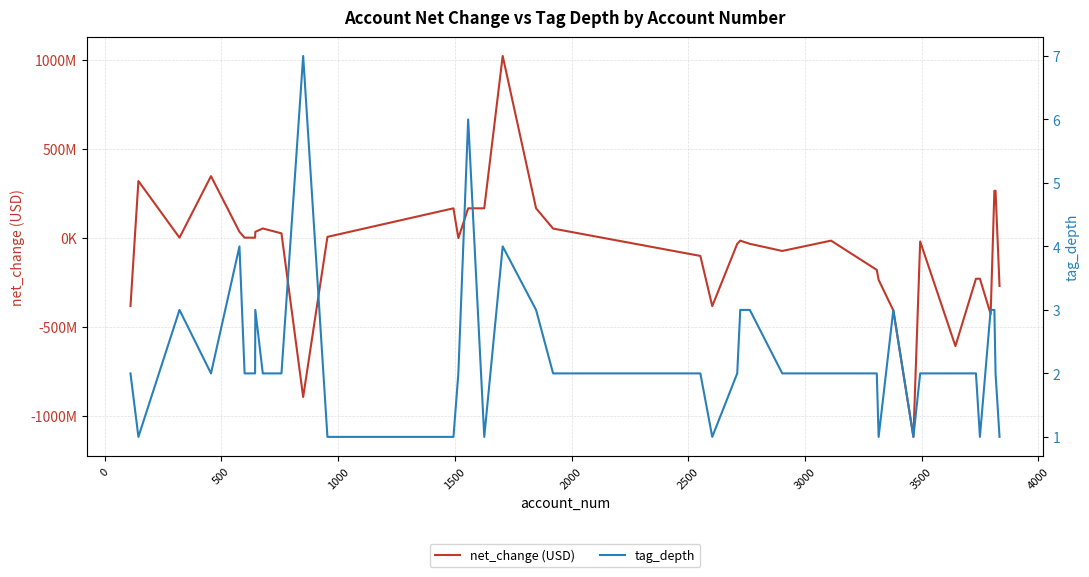

Does the chart have visible grid lines?

Yes